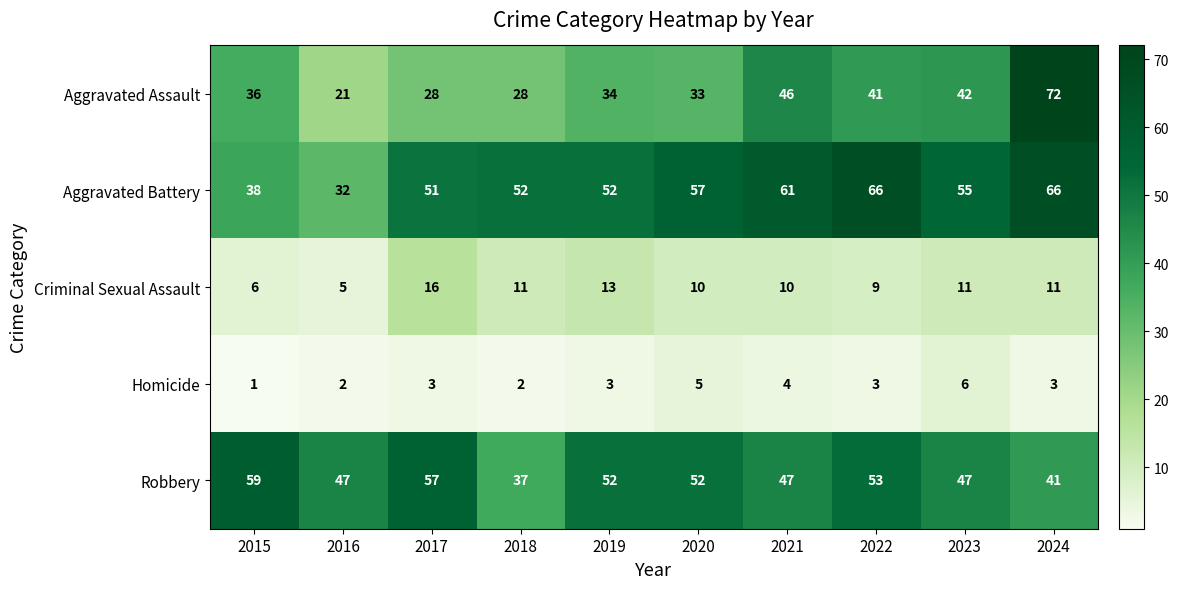

Is it true that Criminal Sexual Assault equals 6 at 2015?

True